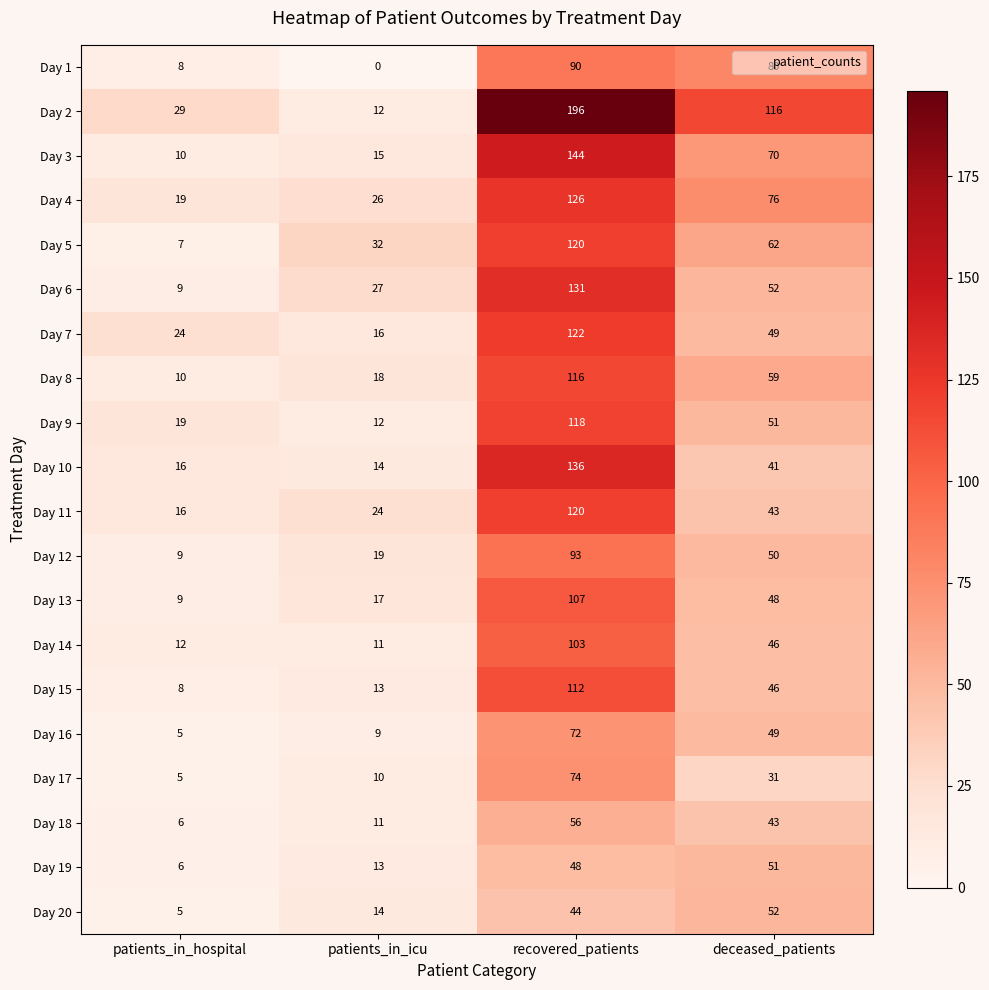

At which label is Day 17 closest to 39?

deceased_patients